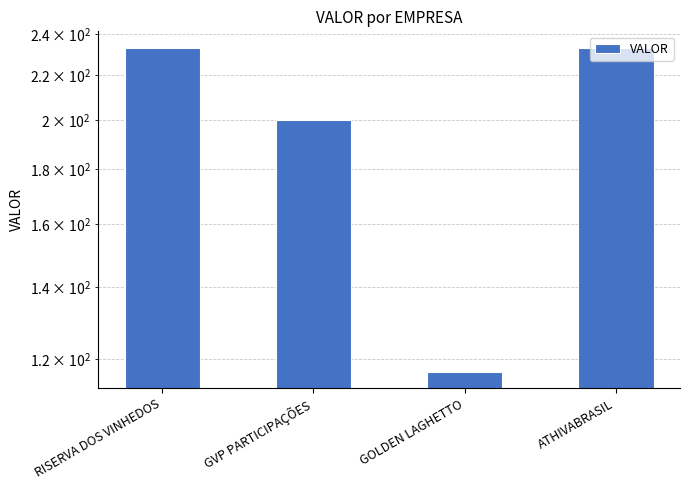

Reading left to right, list all the values displayed in this chart.

233.3	200.0	116.7	233.3